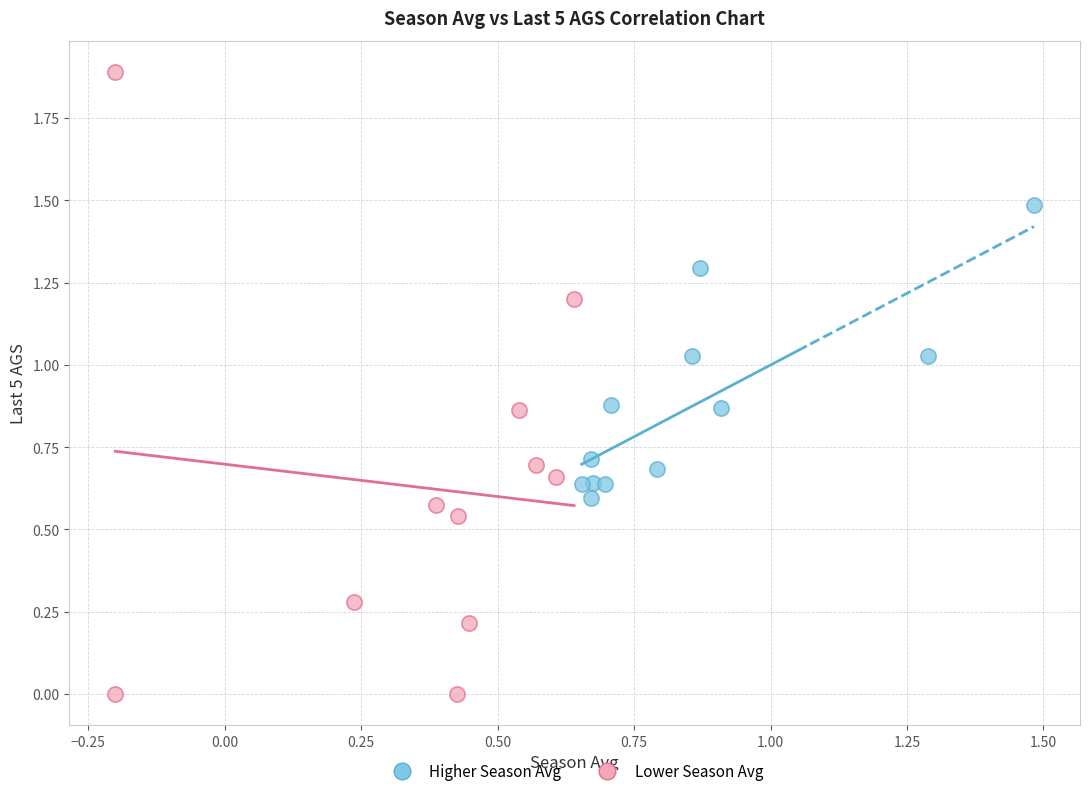

Which series reaches the minimum Y coordinate?

Lower Season Avg